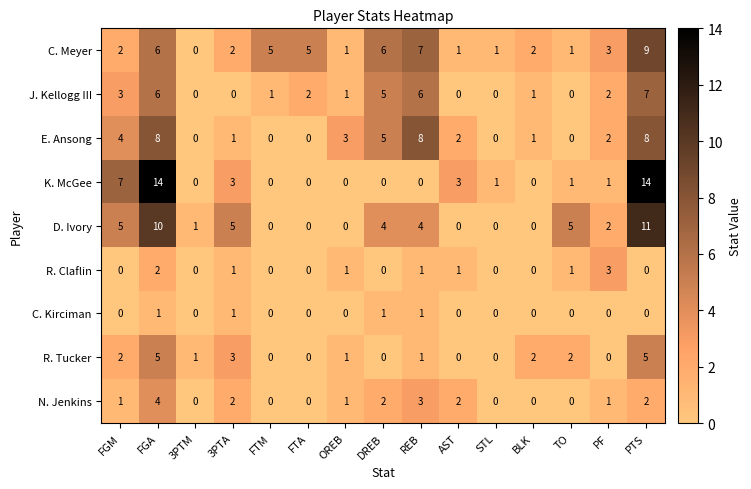

Is it true that J. Kellogg III equals 0 at 3PTM?

True